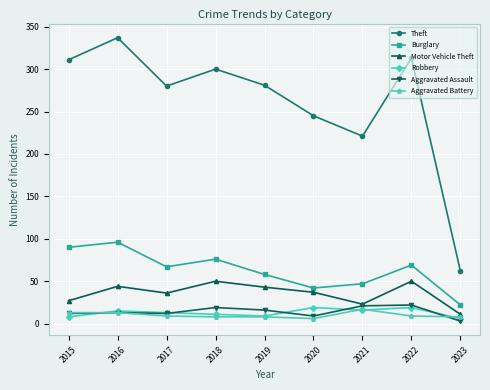

True or false: Burglary and Theft cross at least once.

False